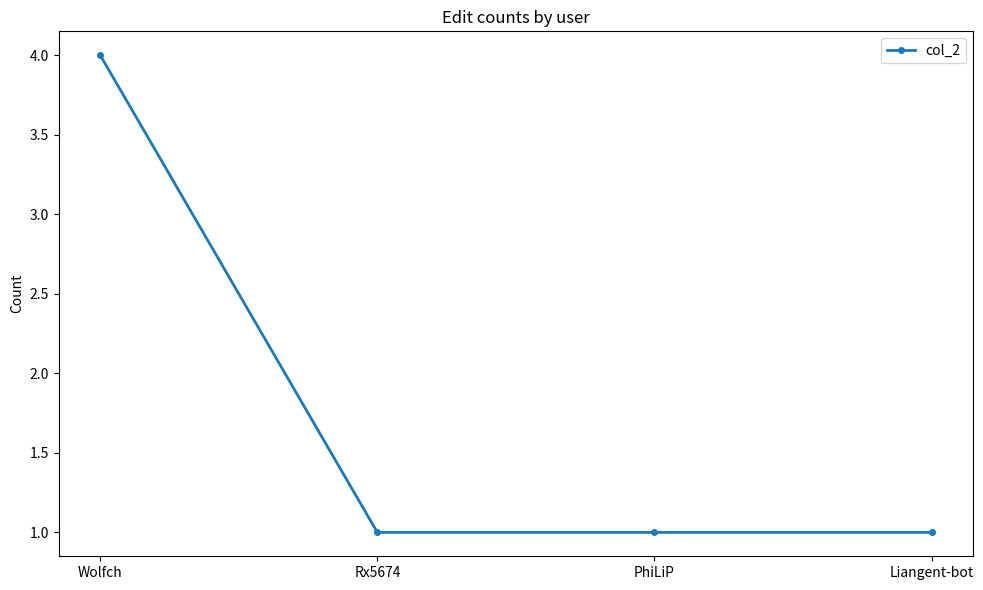

What is the average value?

2